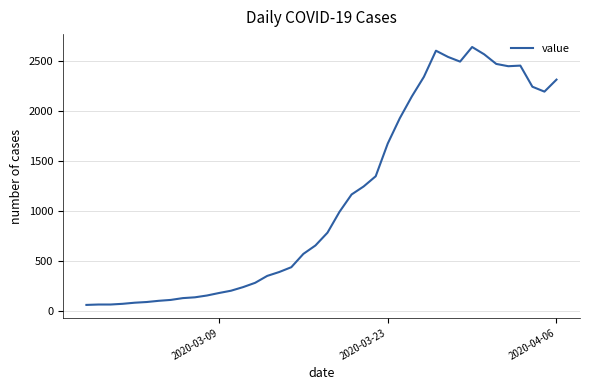

What is the greatest value displayed?

2639